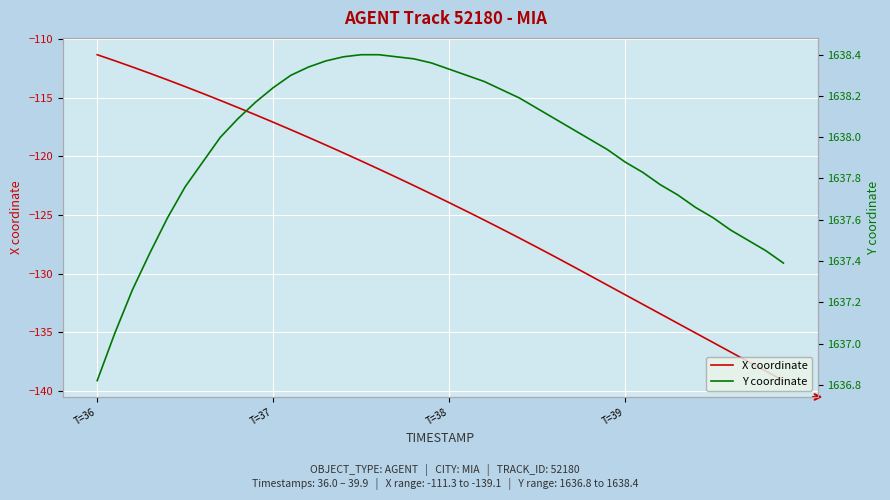

What is the highest value of the X coordinate series?

-111.3